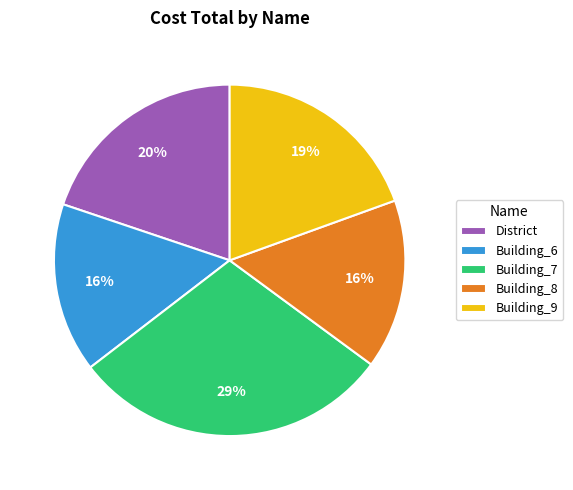

How many segments does this pie chart have?

5